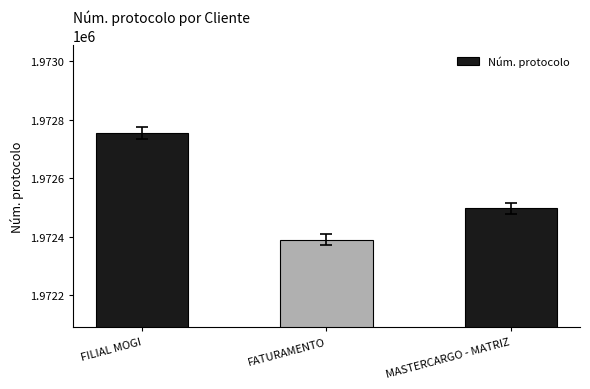

How many series are shown in this chart?

1